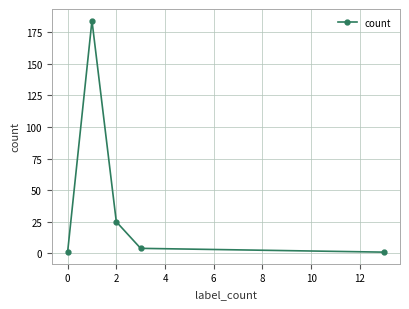

Reading left to right, extract all data points from this chart.

1	184	25	4	1